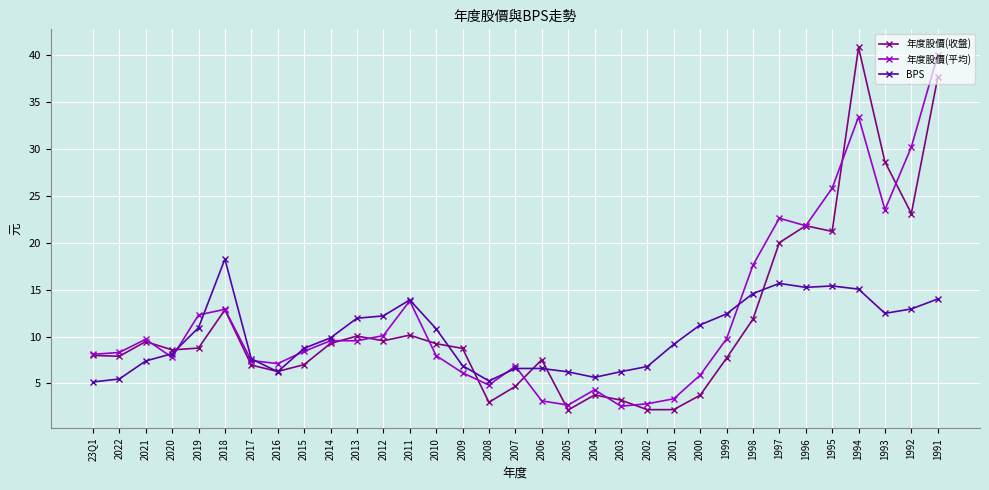

Does the chart have visible grid lines?

Yes